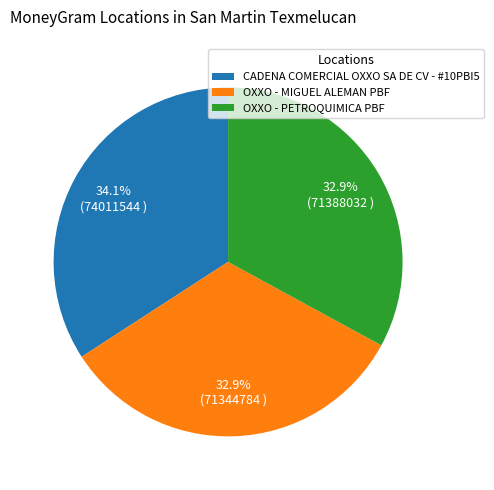

Which slice is the largest?

CADENA COMERCIAL OXXO SA DE CV - #10PBI5